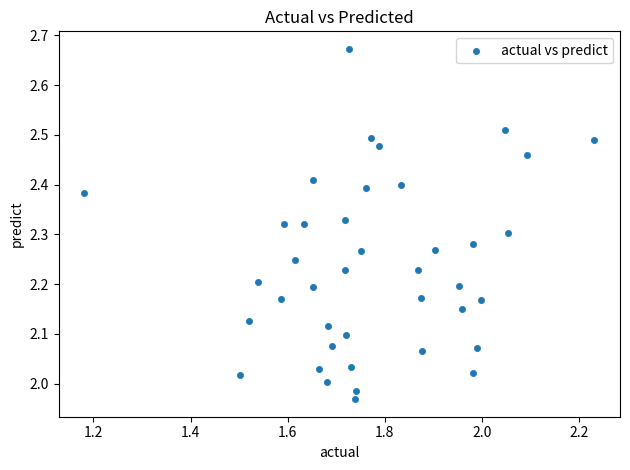

What is the range of Y values (max minus min)?

0.7